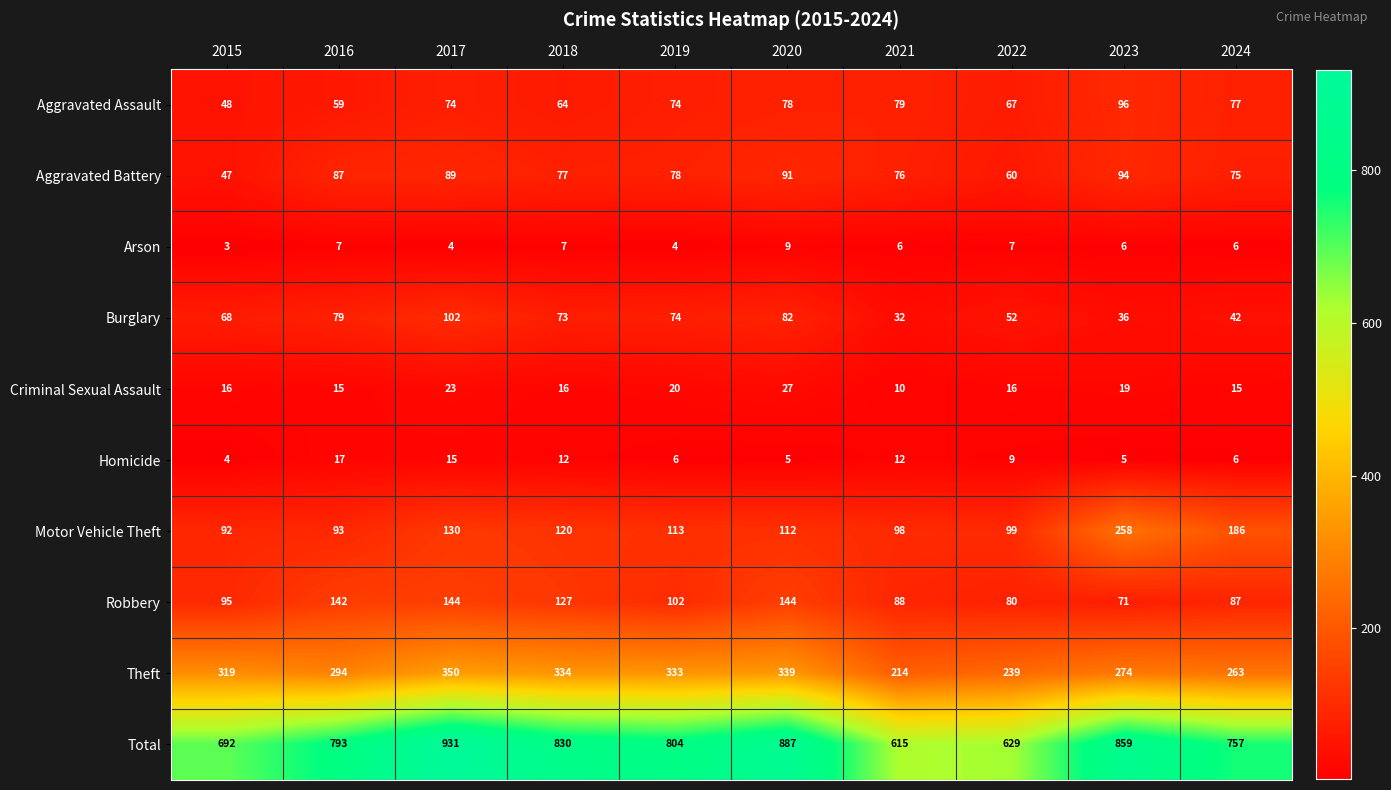

What is the spread (max minus min) of values at 2016?

786